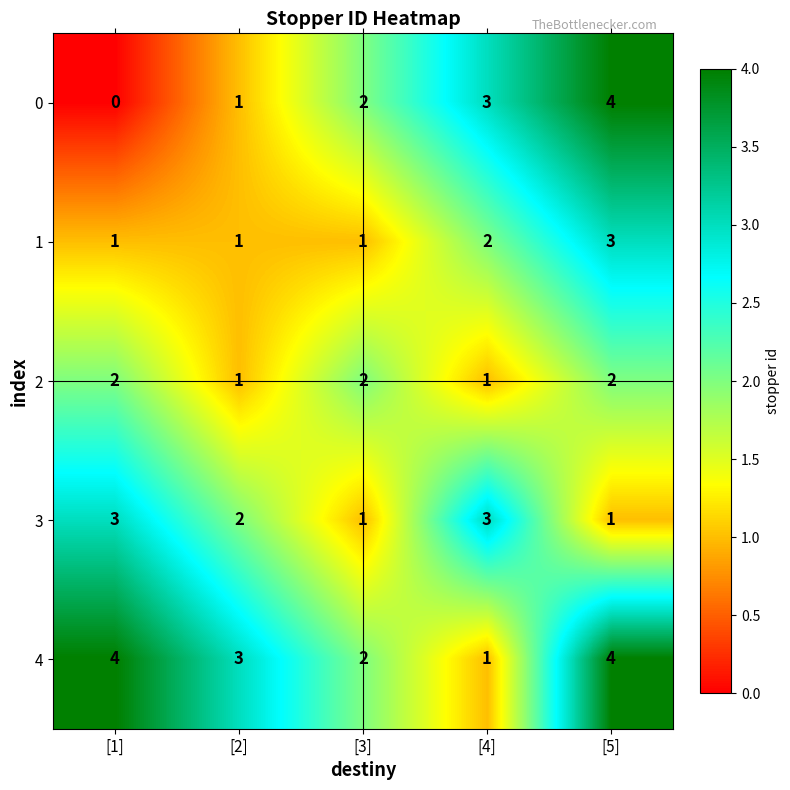

Count the 1 values in the range 1 to 2.

4